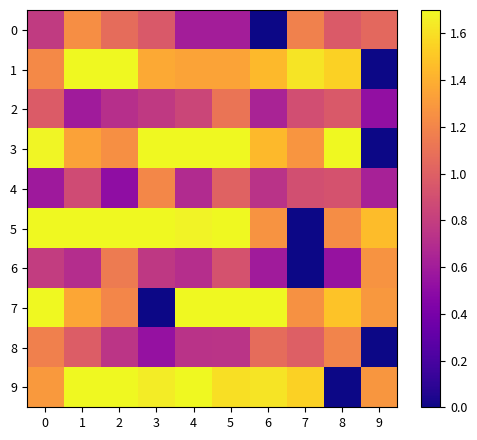

Count the number of data series in this chart.

10